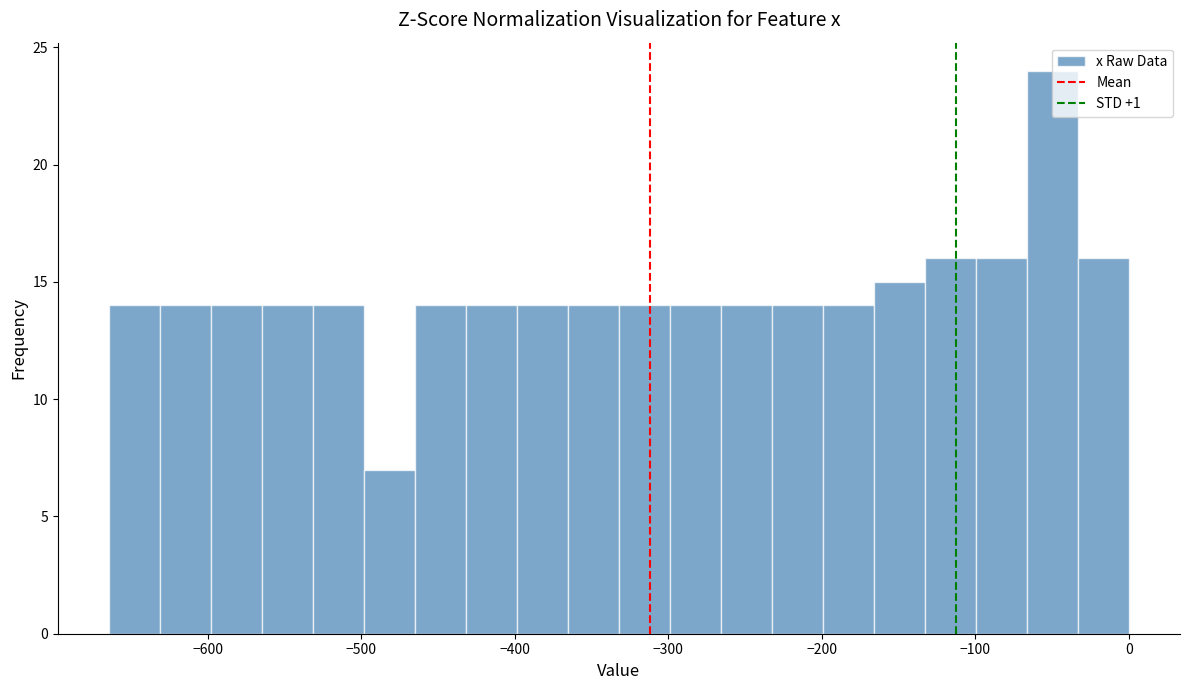

Read against the x-axis, roughly where is the centre of the tallest bar?

-50